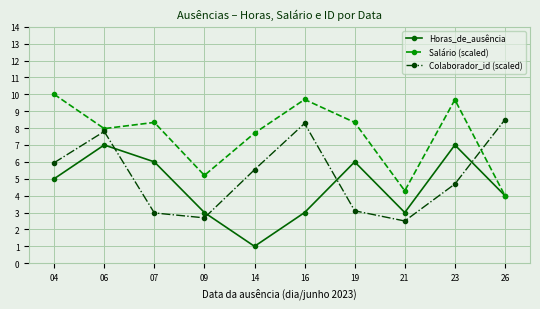

How many values in the Colaborador_id (scaled) series exceed 5?

5